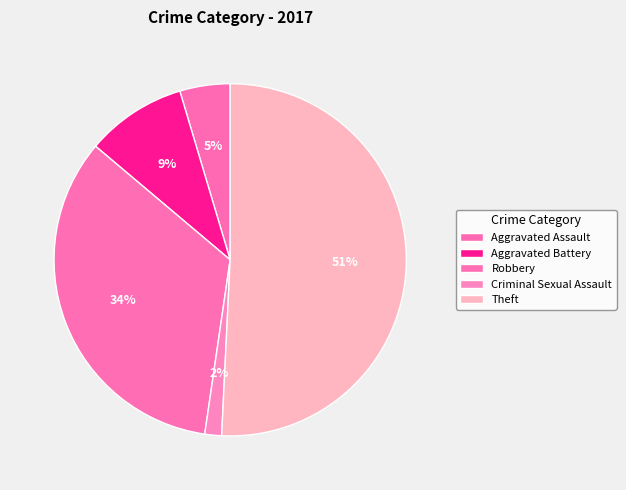

How many segments does this pie chart have?

5